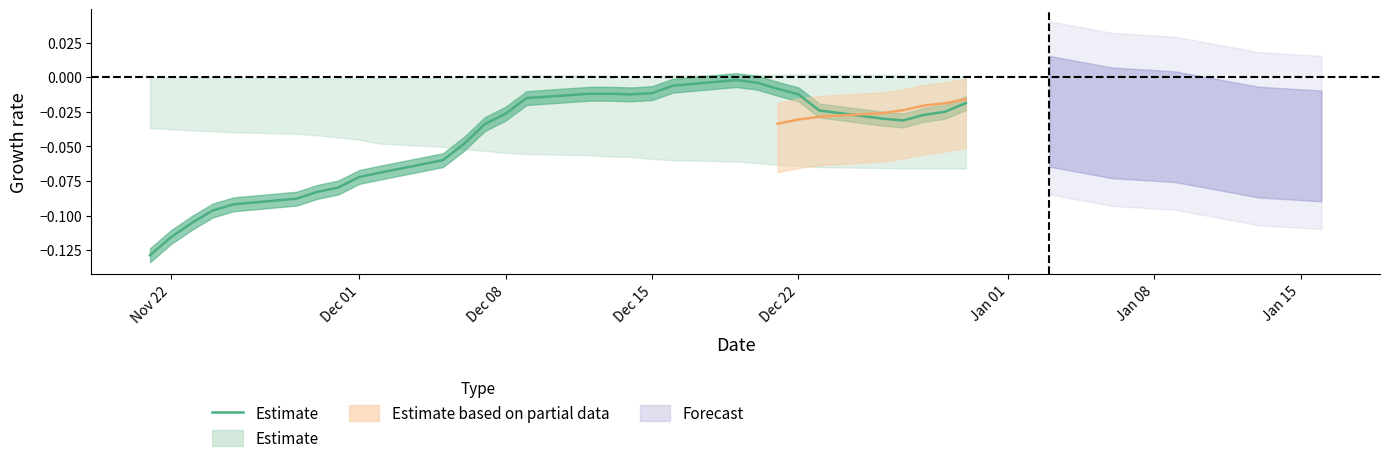

How many lines are shown in the chart?

1